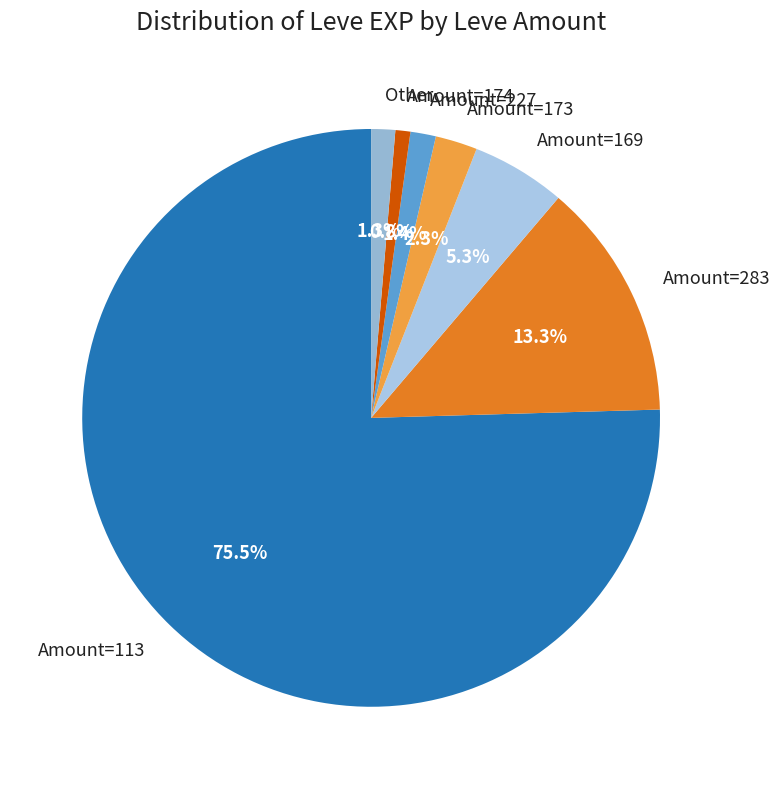

Which slice is the smallest?

Amount=174